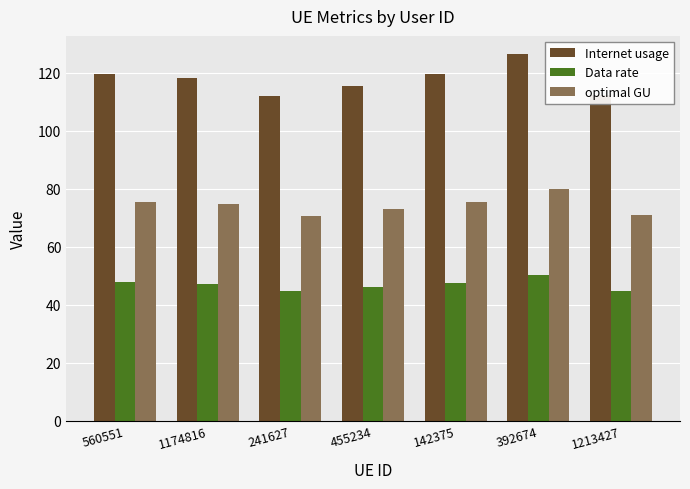

Which series has the largest total across all categories?

Internet usage